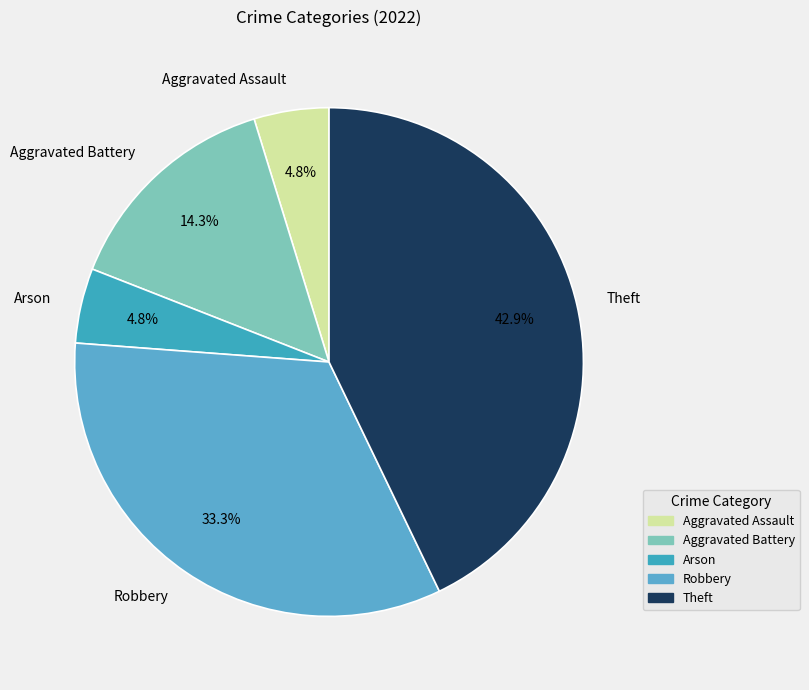

Between Theft and Aggravated Battery, which is larger?

Theft